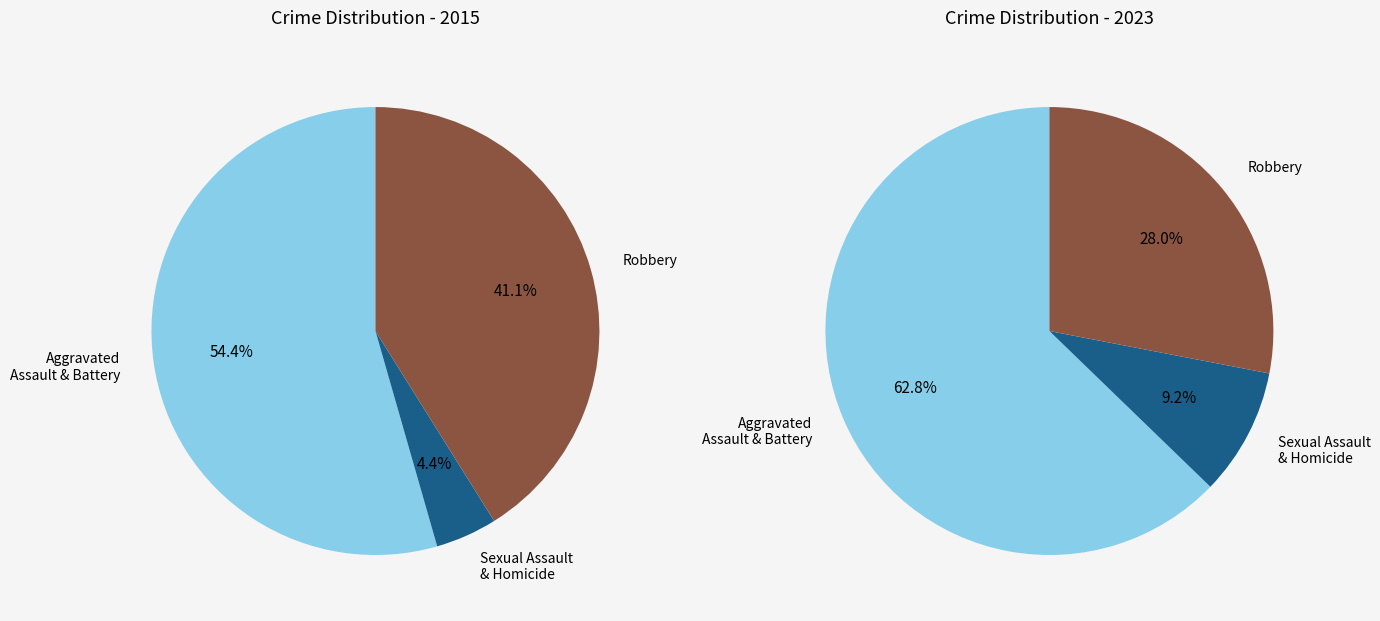

The Aggravated Battery slice represents 51% of the pie. True or false?

False